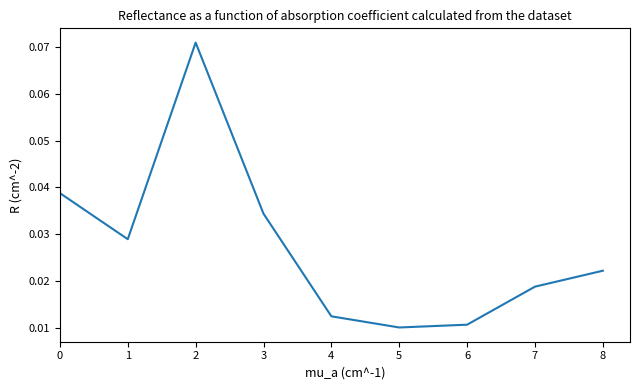

True or false: the data shows 0.1 at 0.

False